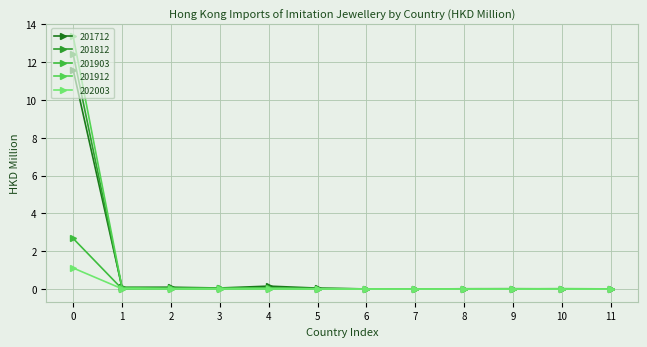

How many lines are shown in the chart?

5